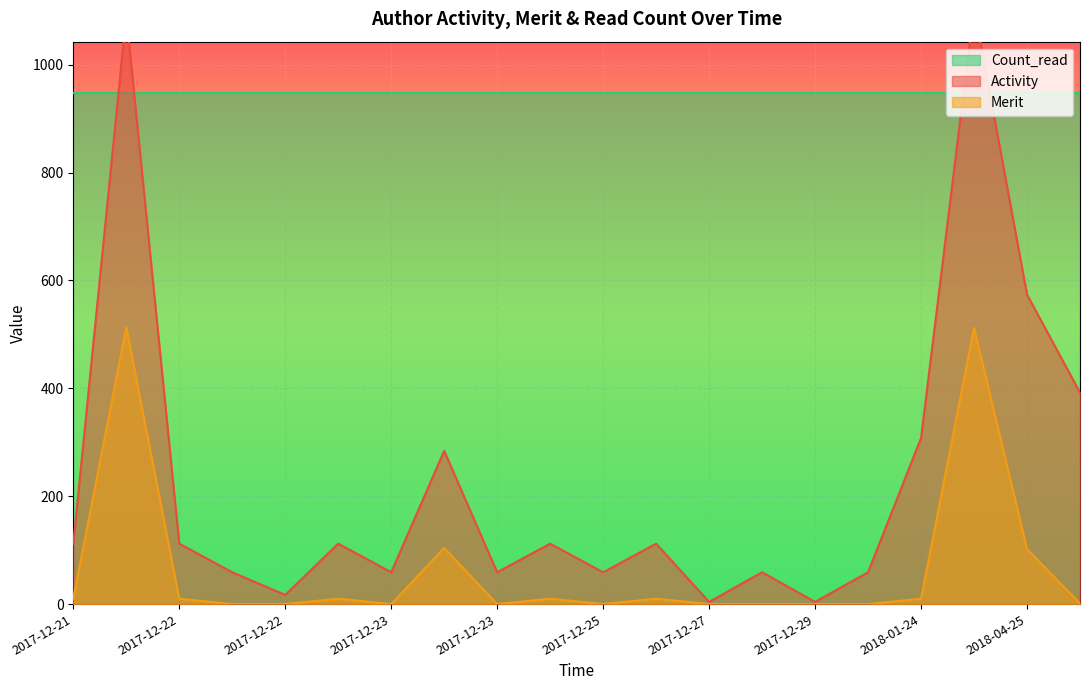

At which category is the sum across all series the highest?

2018-01-25 18:28